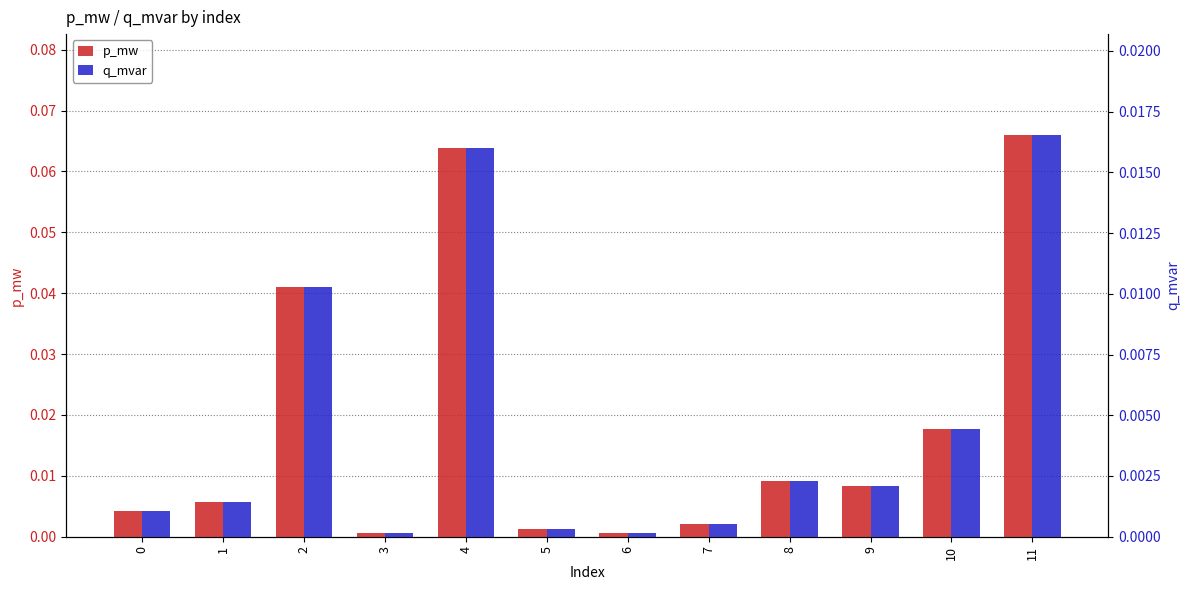

What is the sum of all p_mw values?

0.2